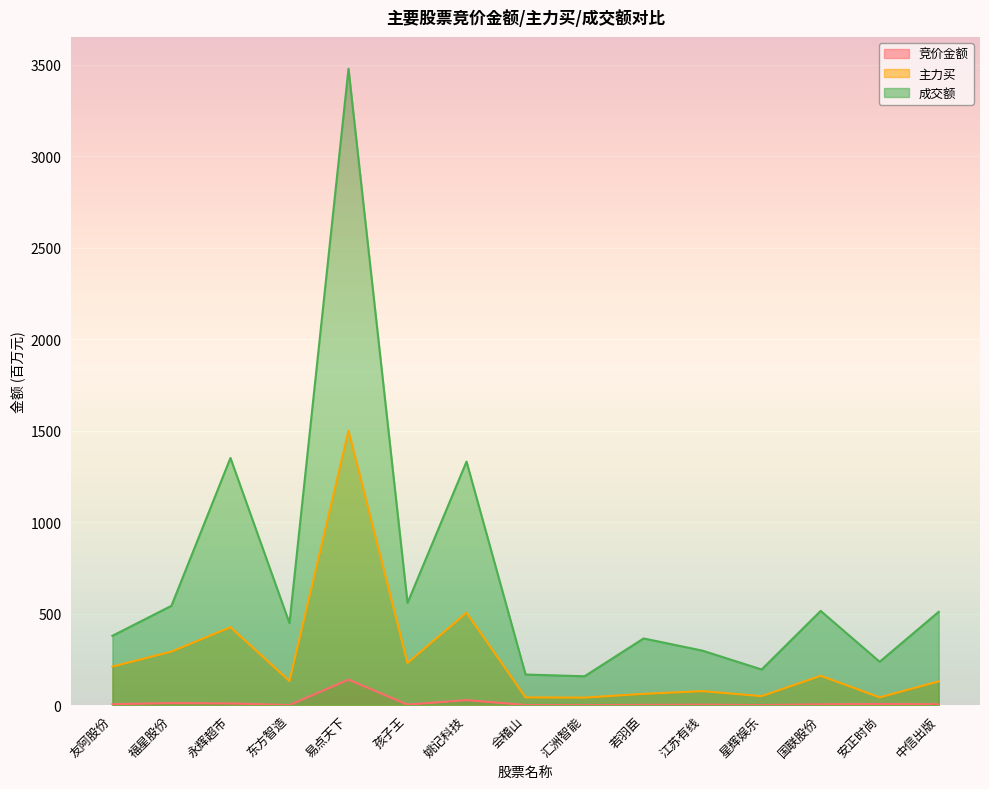

Which series has the largest range (max minus min)?

成交额